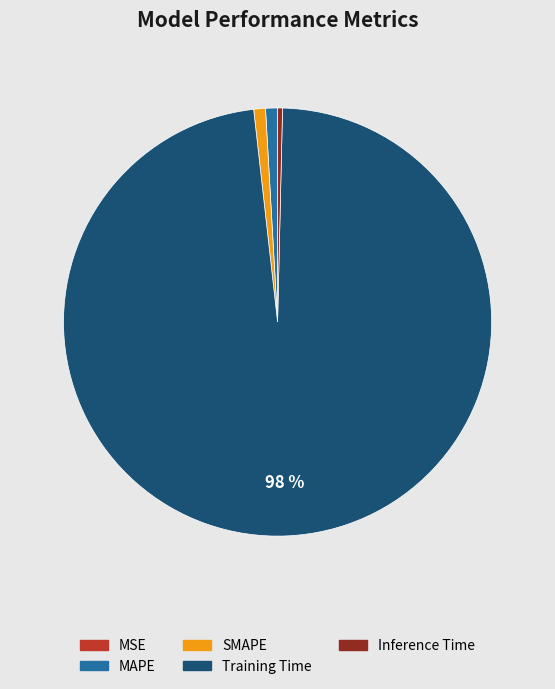

Which slice is the largest?

Training Time